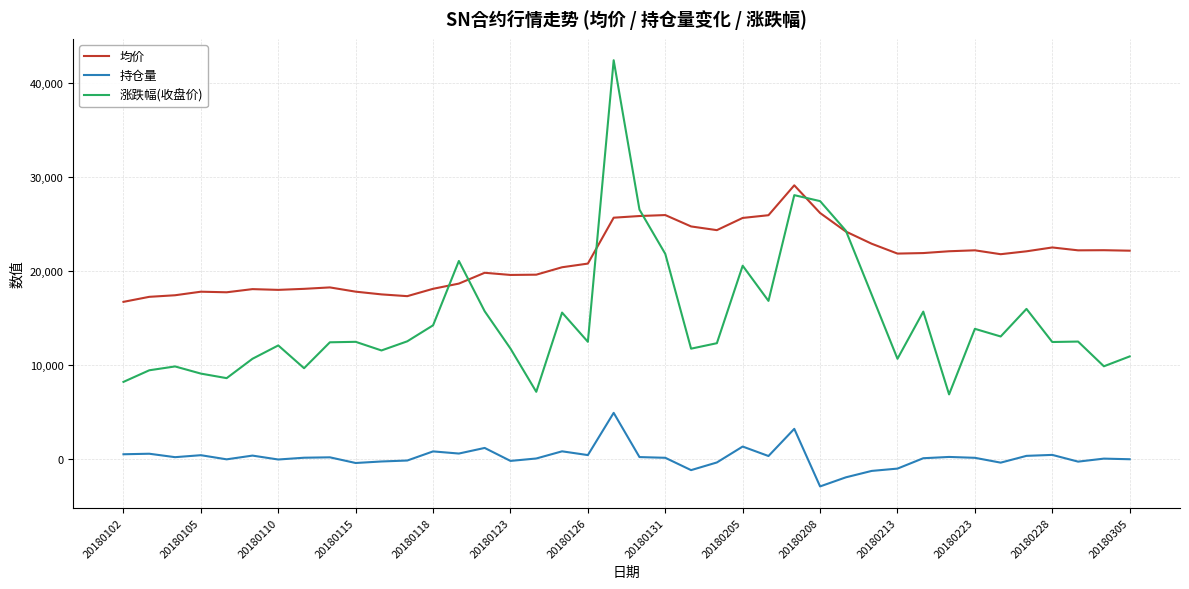

List the series in order of their overall mean, highest first.

均价, 涨跌幅(收盘价), 持仓量